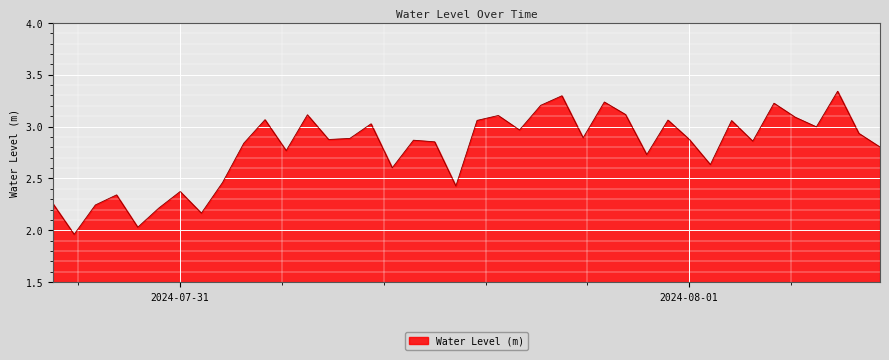

What is the difference between the maximum and minimum values?

1.4